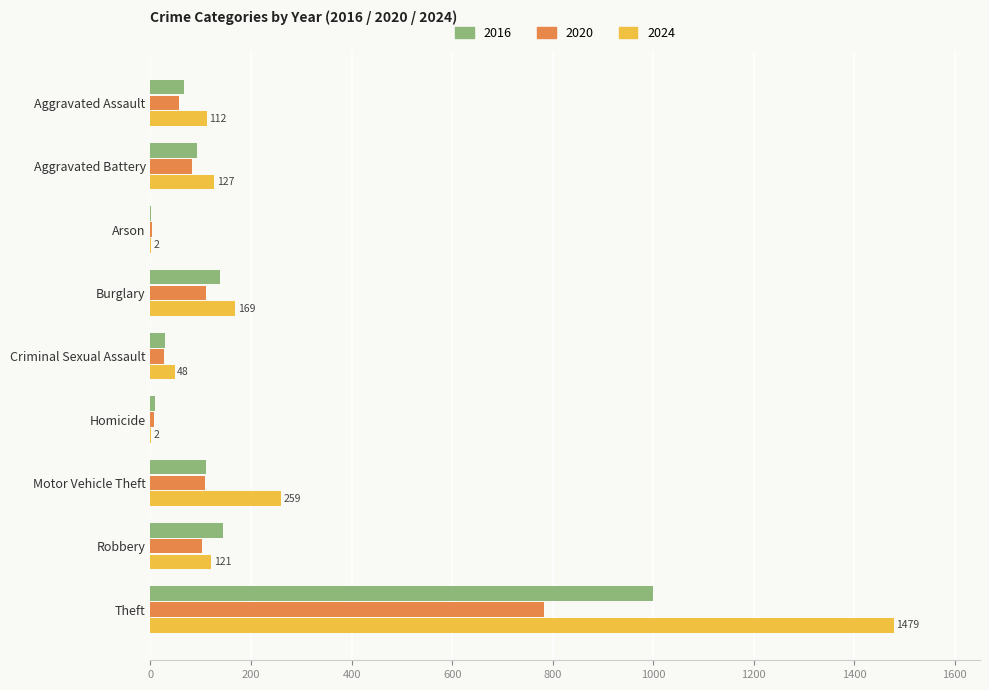

What is the maximum value shown in the chart?

1479